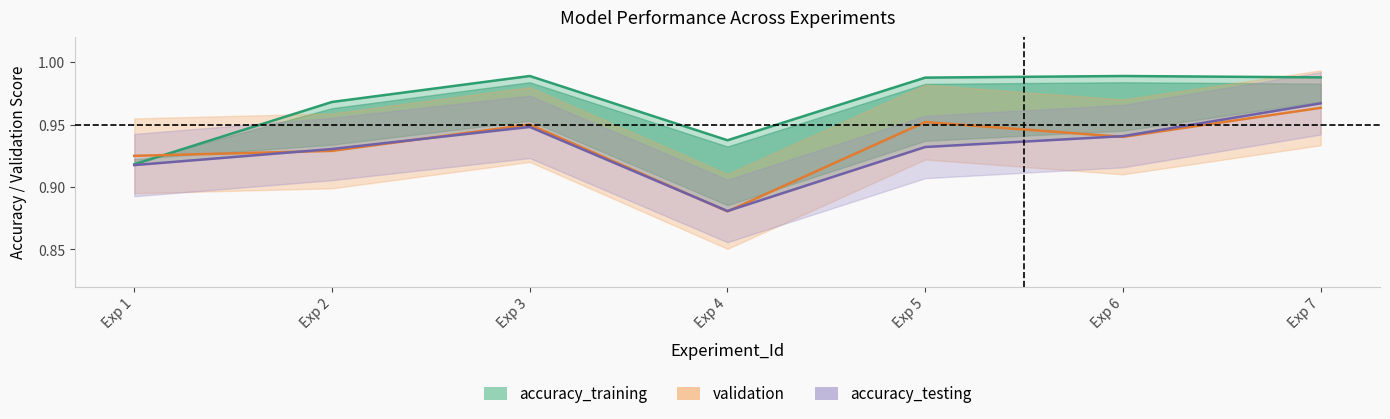

Where is the first local minimum for validation?

Exp 4